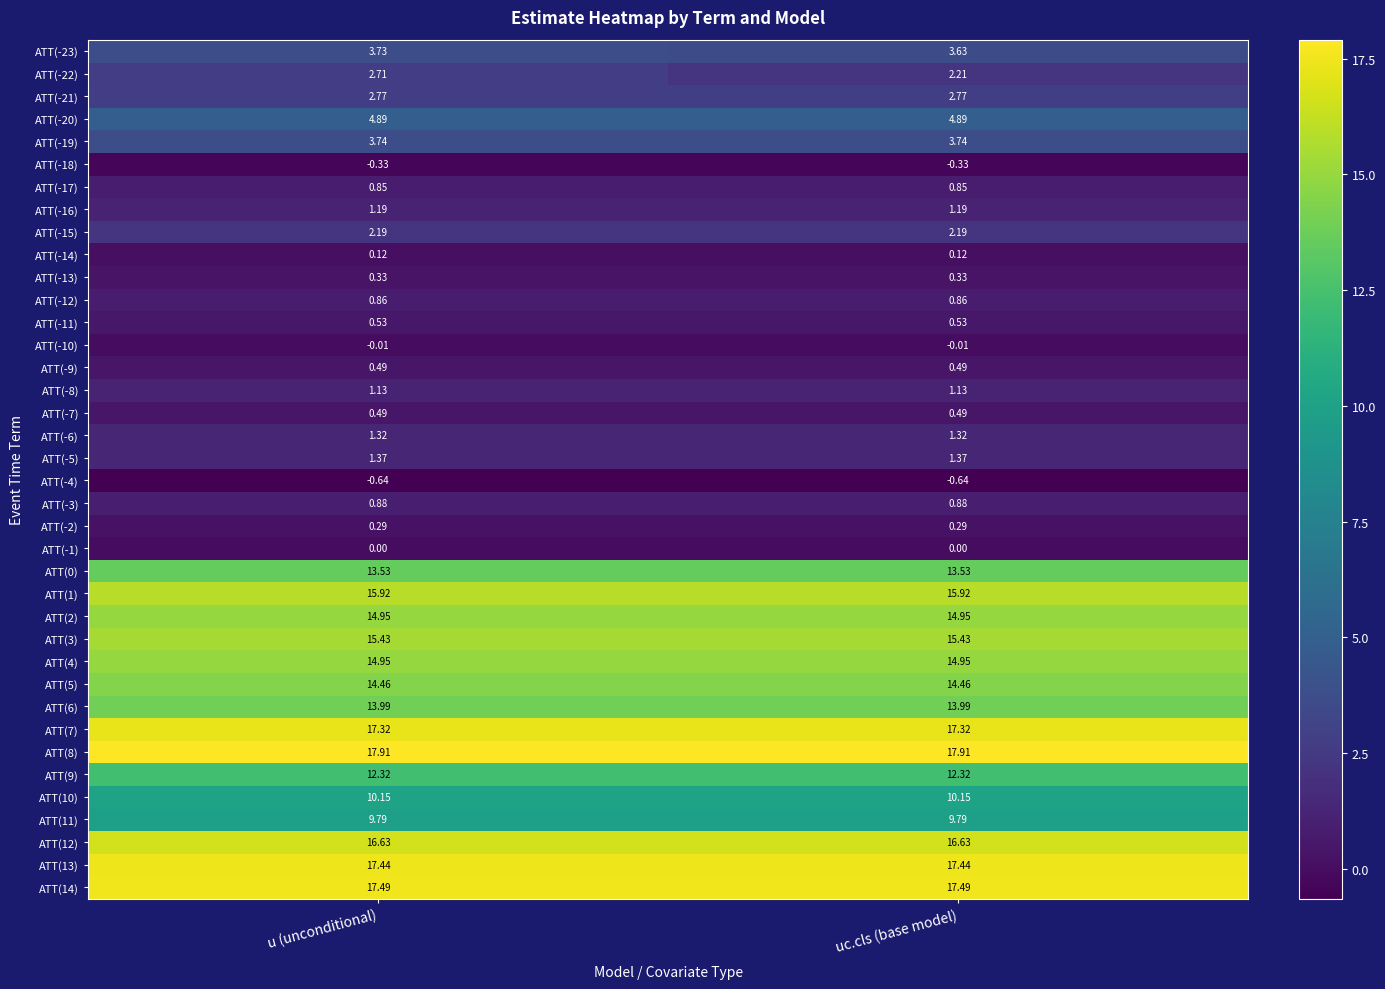

Is the value of ATT(-10) at u (unconditional) greater than the value of ATT(9) at uc.cls (base model)?

No